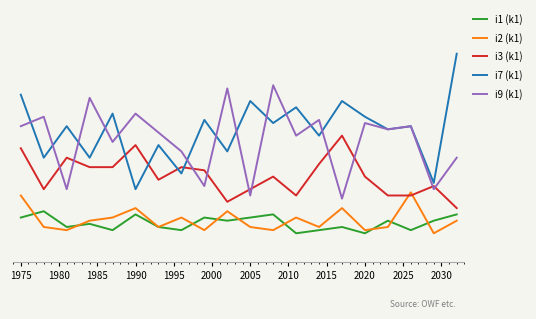

What are all the series names shown in the legend?

i1 (k1), i2 (k1), i3 (k1), i7 (k1), i9 (k1)